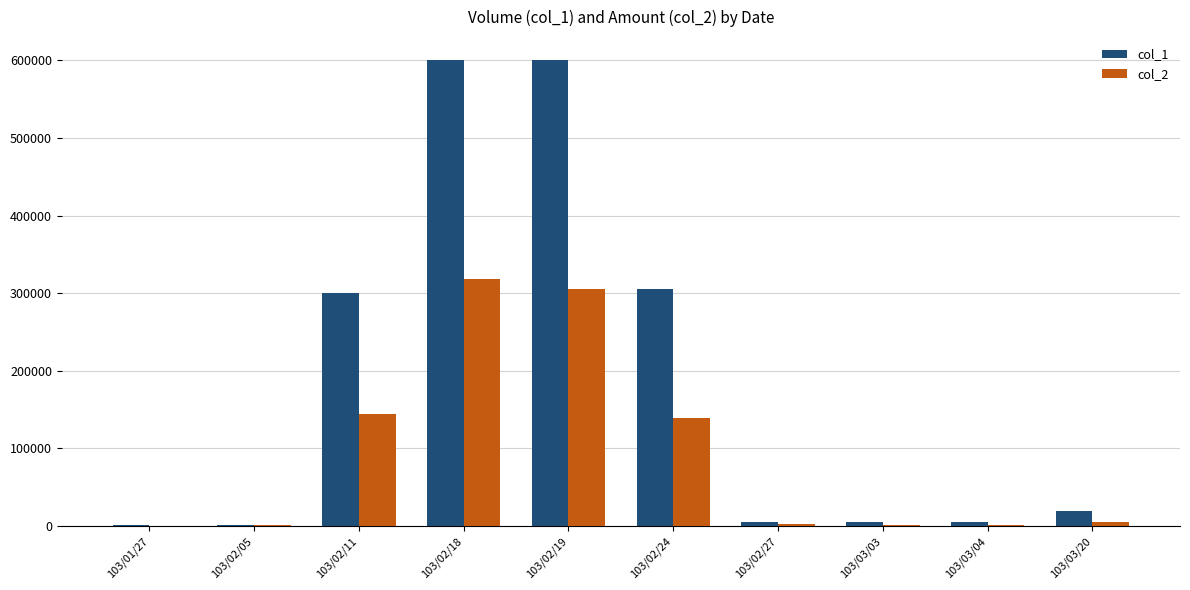

Is it true that col_2 equals 139570 at 103/02/24?

True